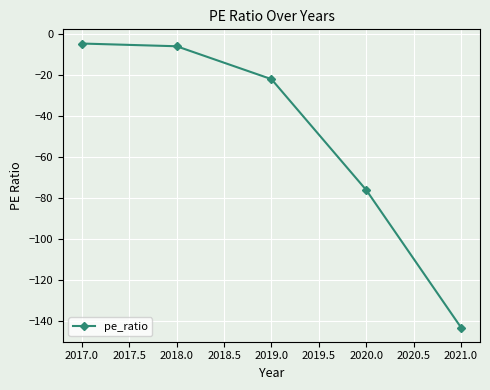

Where is the data nearest to the value -73?

2020.0